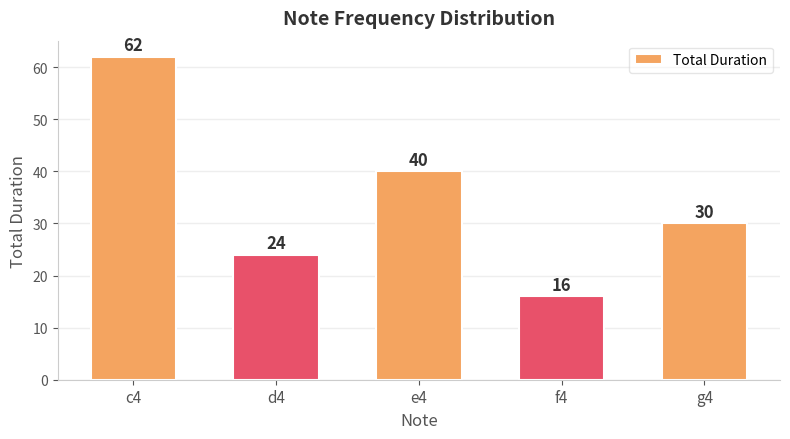

How many bars are there in total?

5